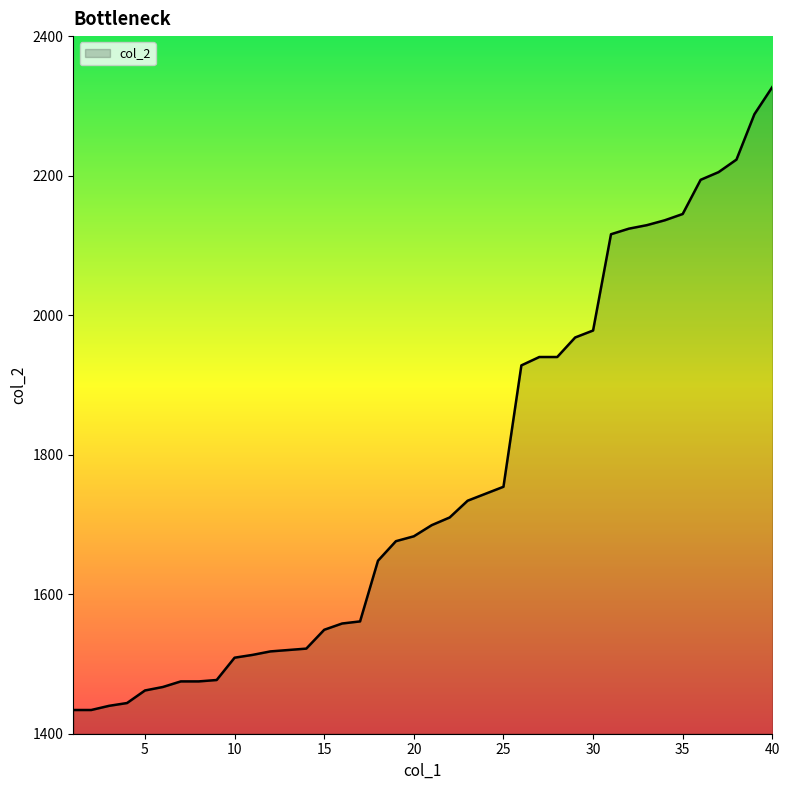

What is the minimum value shown in the chart?

1434